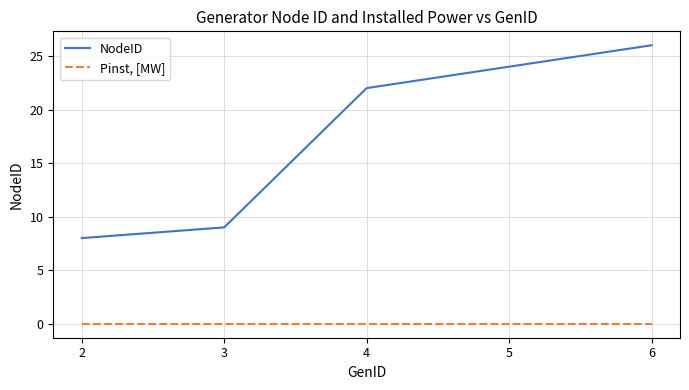

The NodeID series shows 3 at 2. True or false?

False